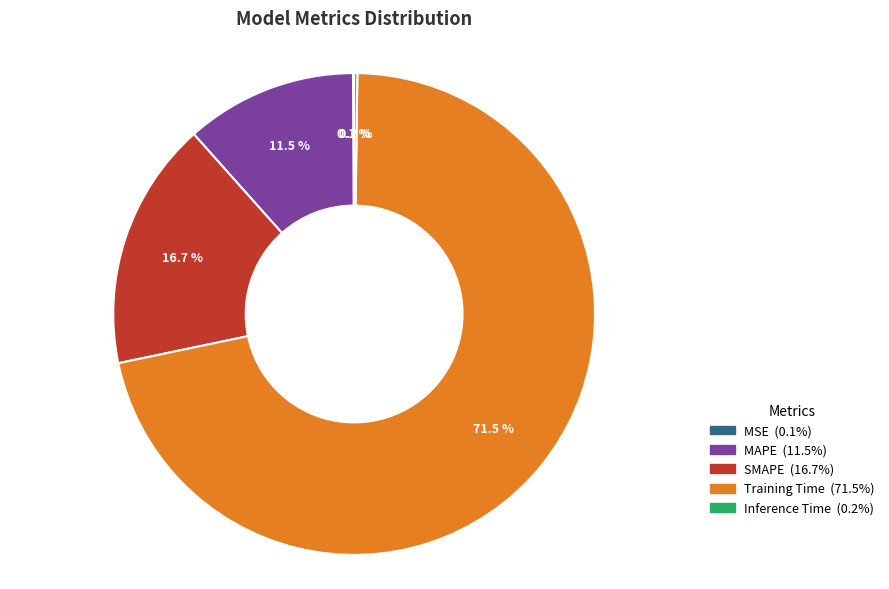

What is the largest slice in the pie chart?

Training Time